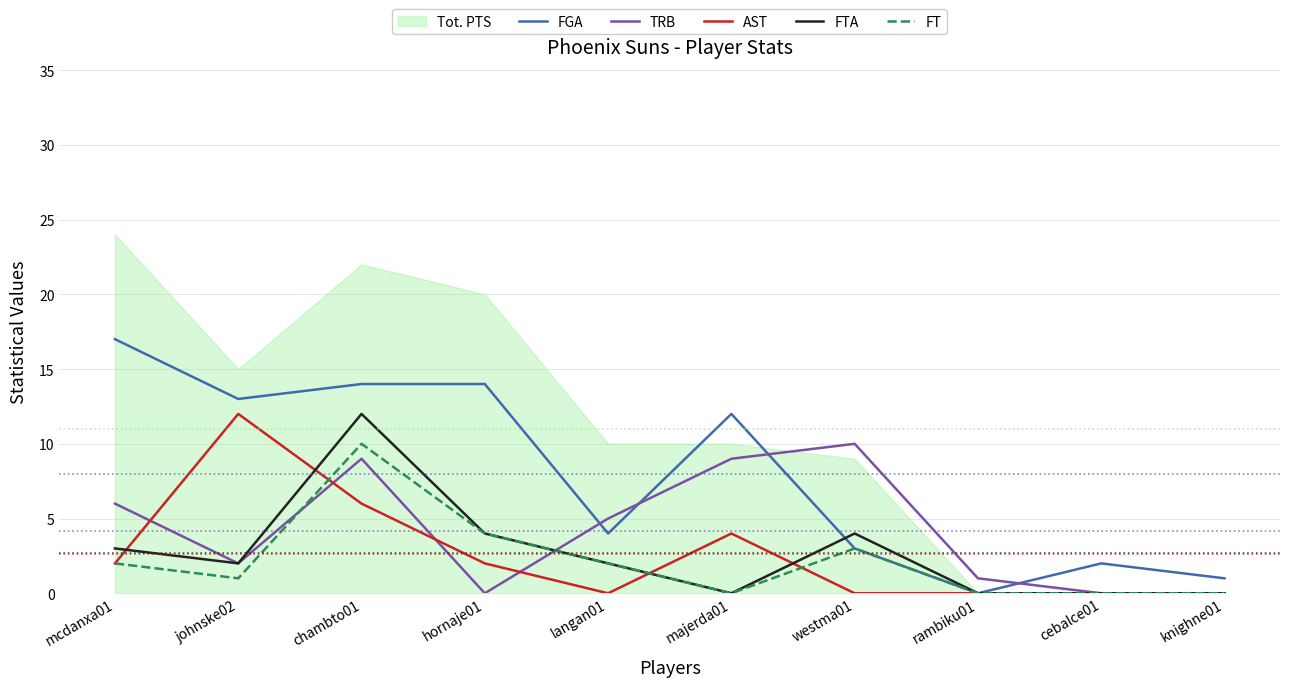

What is the difference between the second highest and second lowest values in the TRB series?

9